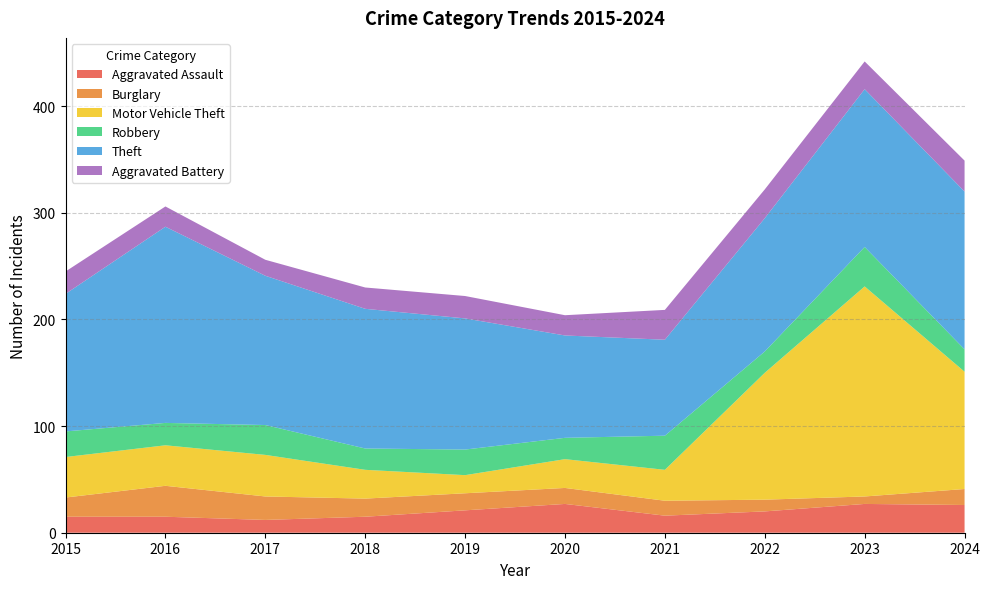

Reading left to right, what are all the values shown in this chart?

Aggravated Assault: 15	15	12	15	21	27	16	20	27	26
Burglary: 18	29	22	17	16	15	14	11	7	15
Motor Vehicle Theft: 38	38	39	27	17	27	29	119	197	110
Robbery: 24	21	28	20	24	20	32	20	37	21
Theft: 129	184	140	131	123	96	90	125	148	148
Aggravated Battery: 21	19	15	20	21	19	28	27	26	29